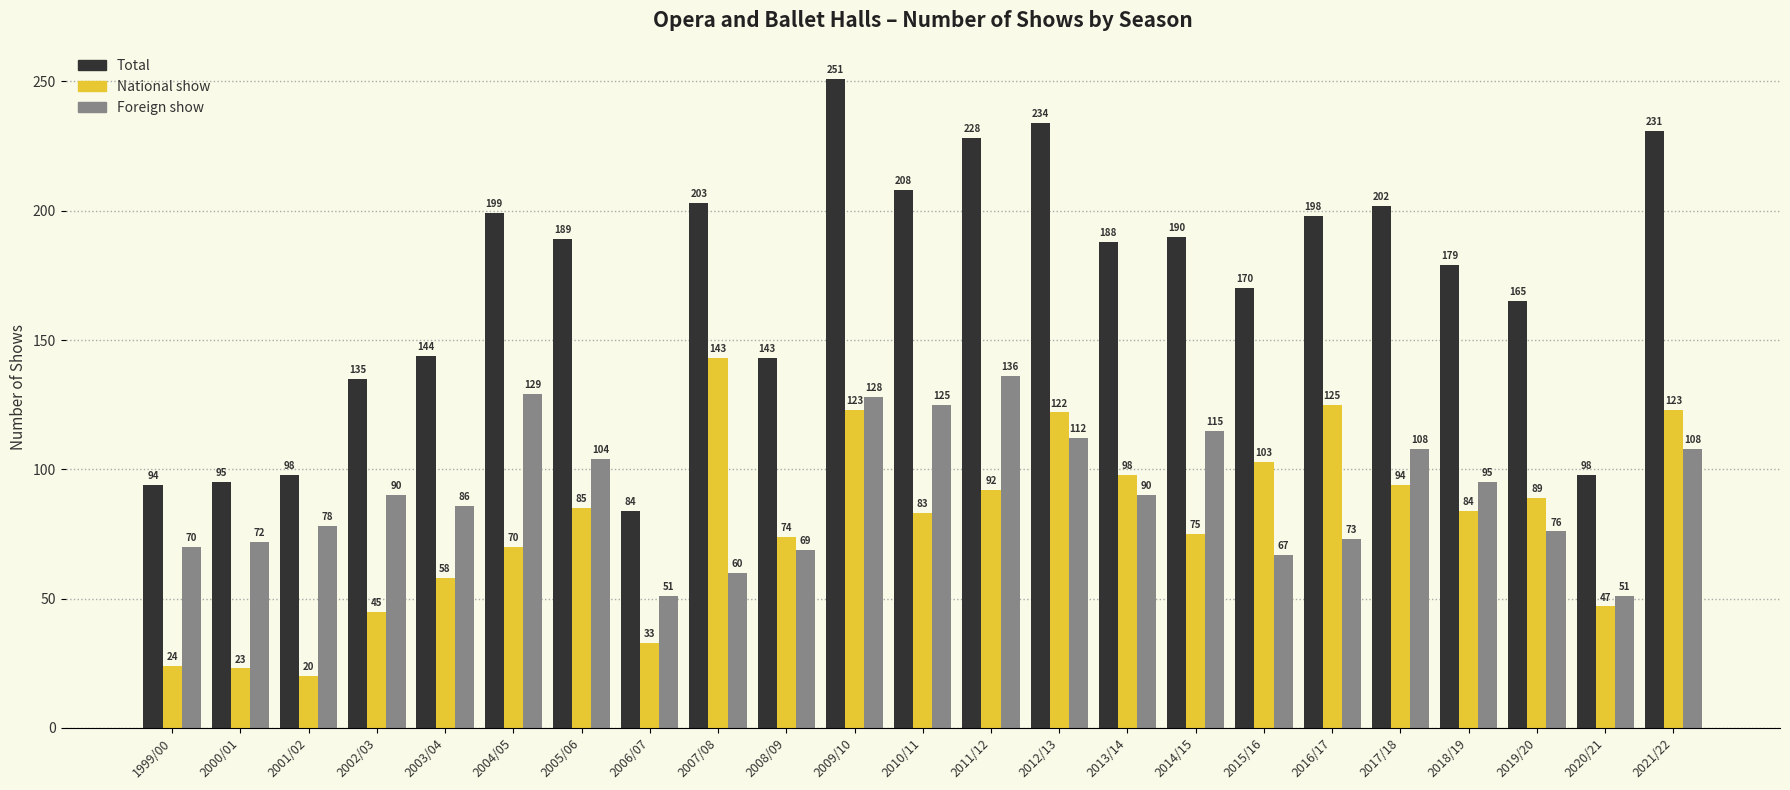

How many bars are there in total?

69